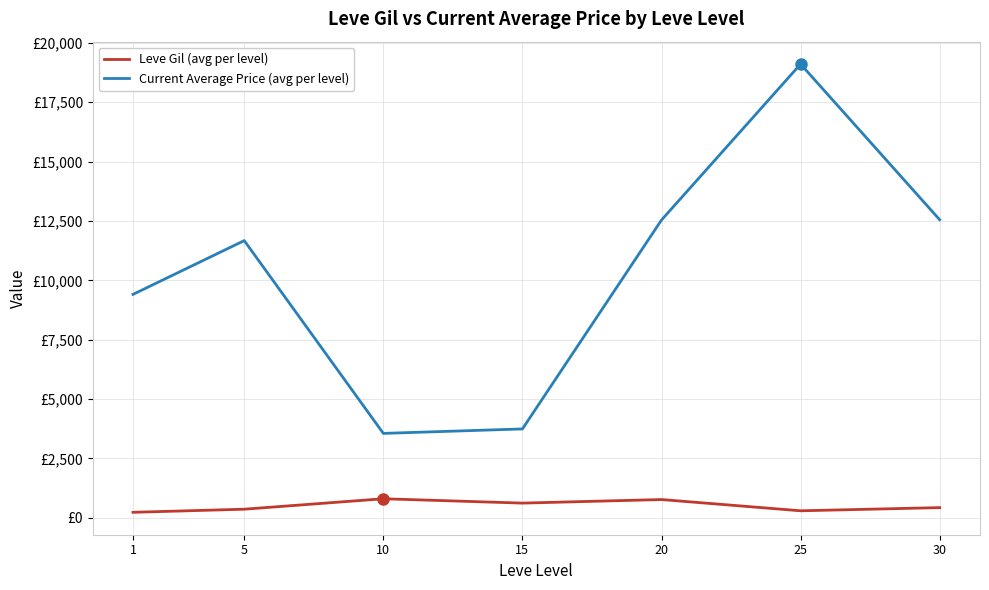

Which category has the lowest value across all series?

1